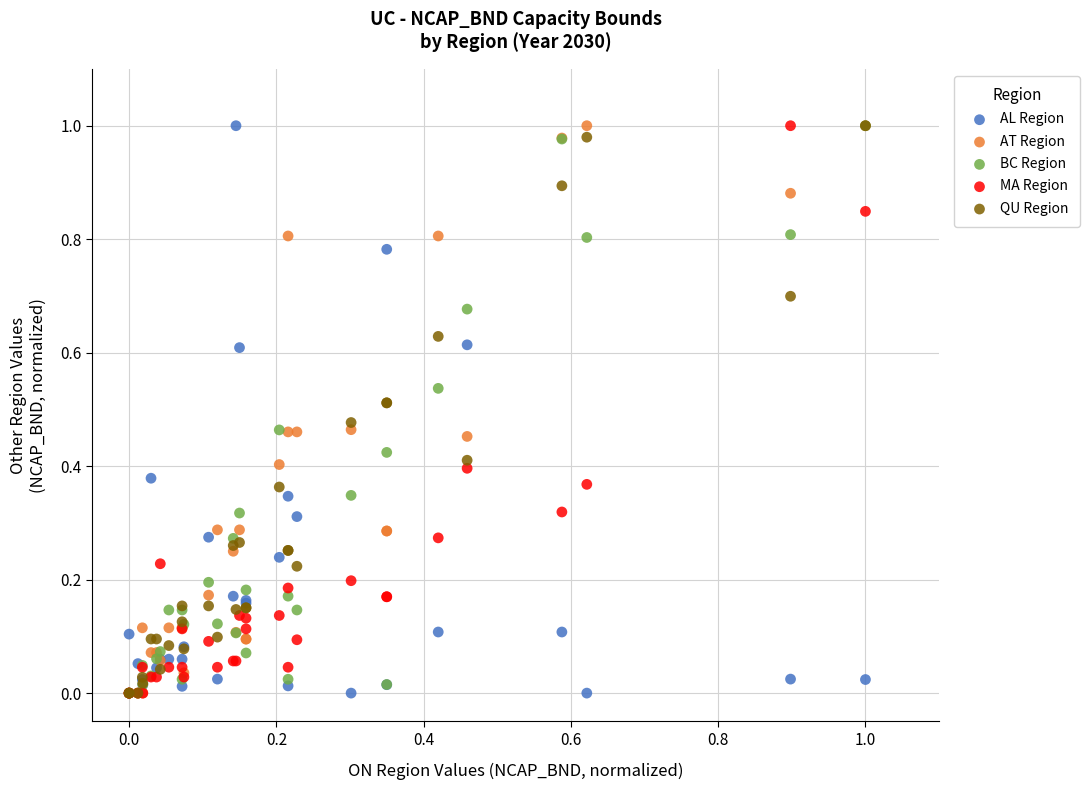

What are all the series names shown in the legend?

AL Region, AT Region, BC Region, MA Region, QU Region